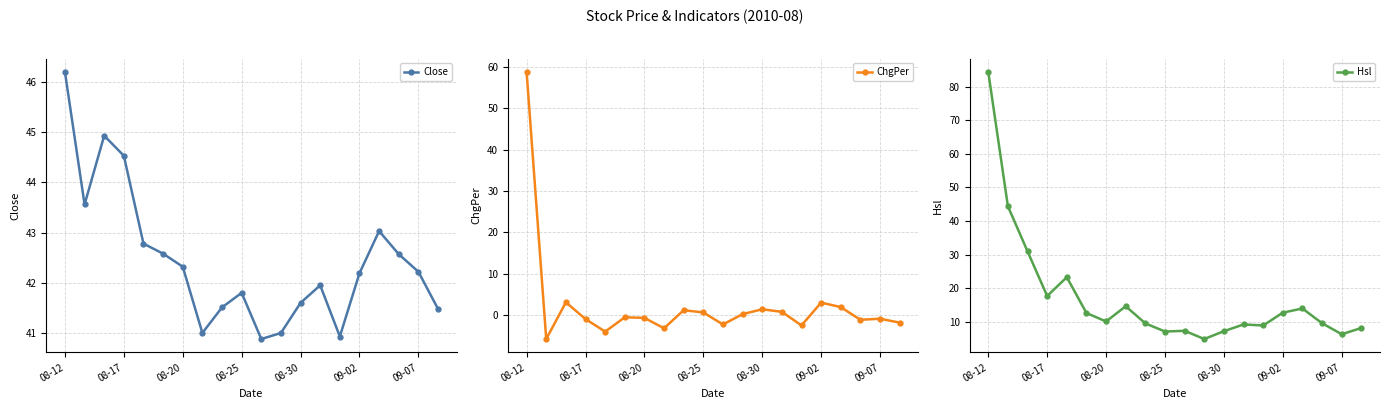

How many data points in Close are above 42?

11